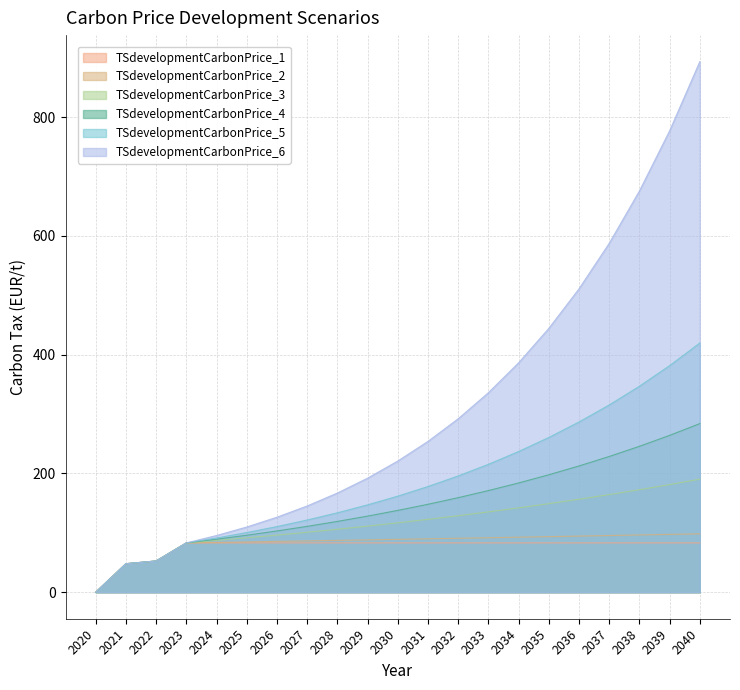

The value of TSdevelopmentCarbonPrice_5 at 2024 is 91.3. True or false?

True